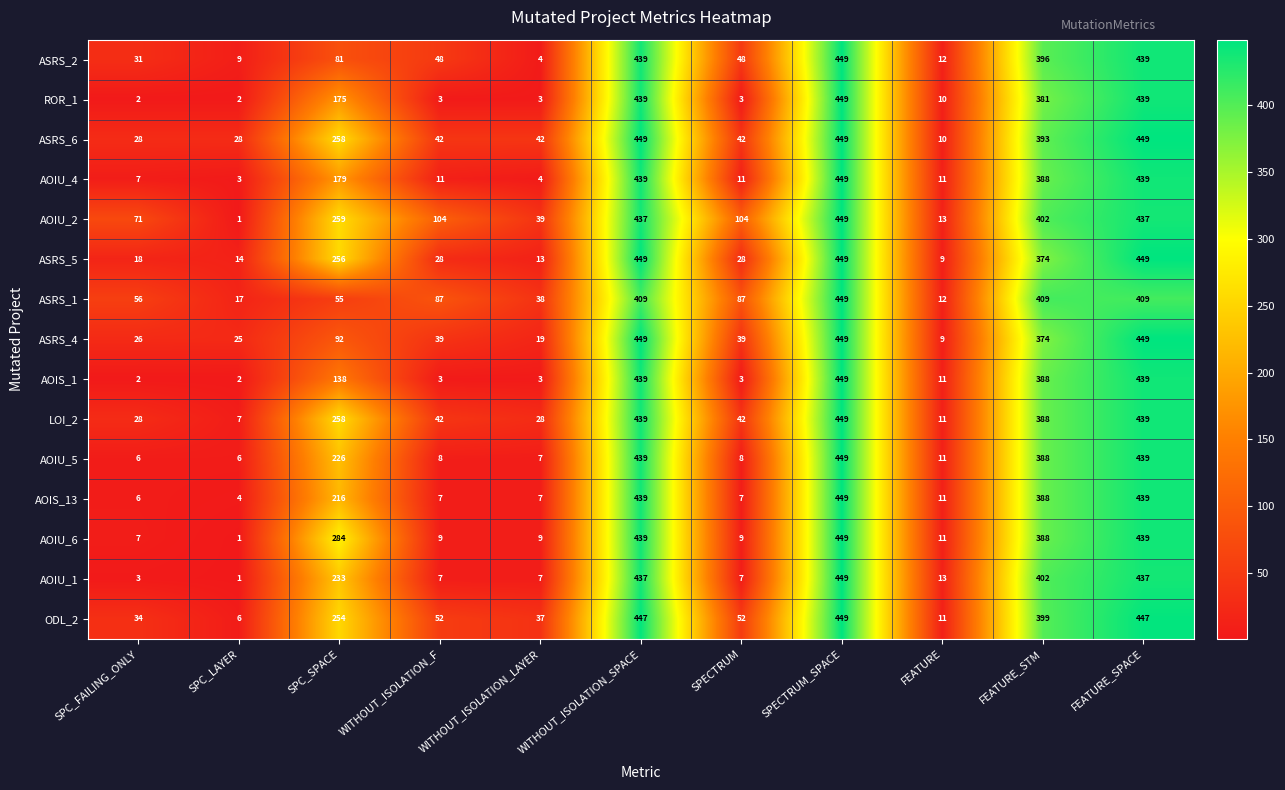

What is the spread (max minus min) of values at FEATURE_SPACE?

40